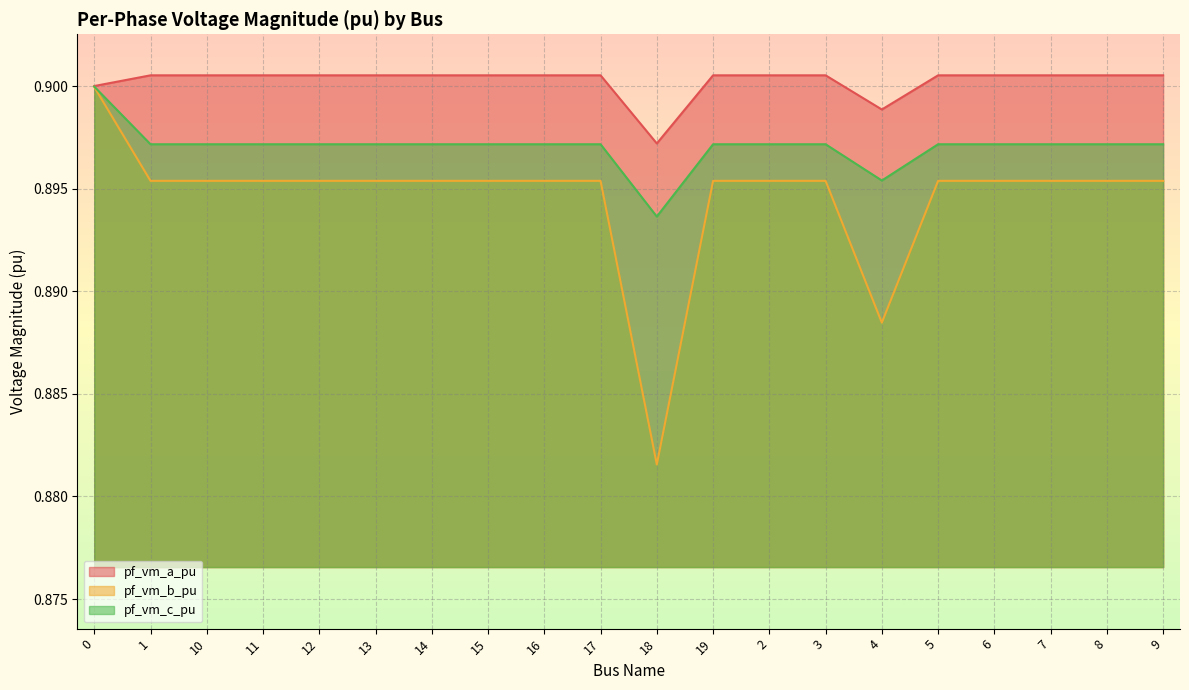

Which series has the largest range (max minus min)?

pf_vm_b_pu